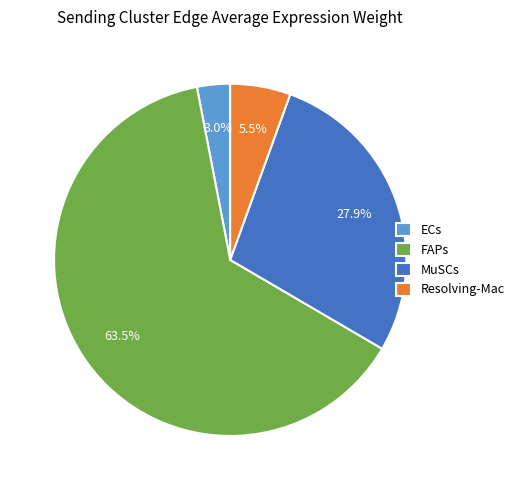

To the nearest percent, what is the difference between the FAPs and ECs slice percentages?

61%